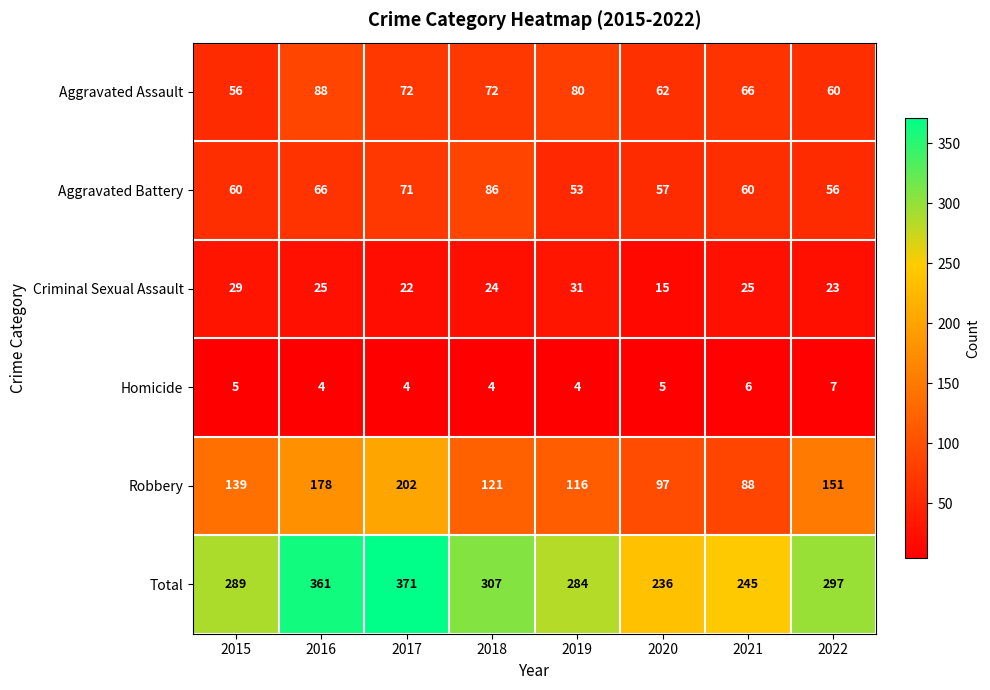

What is the lowest value of the Total series?

236